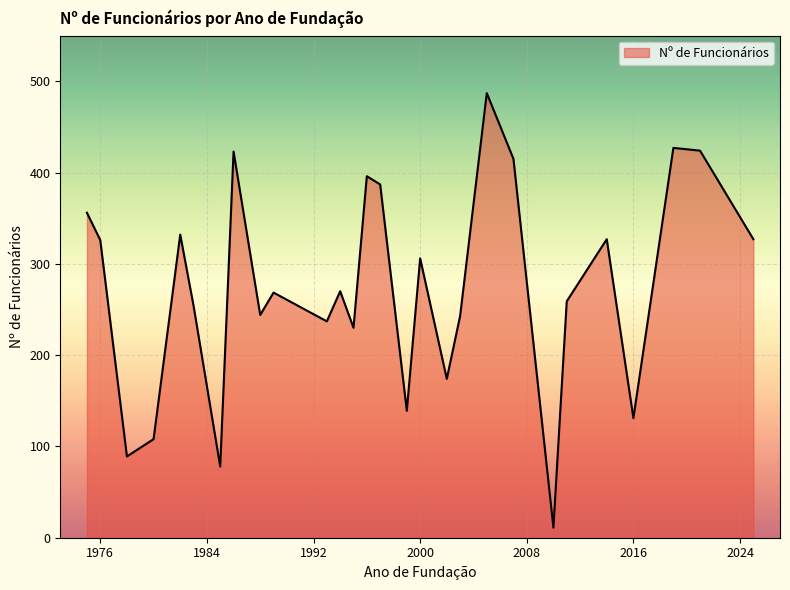

What is the difference between the maximum and minimum values?

476.0